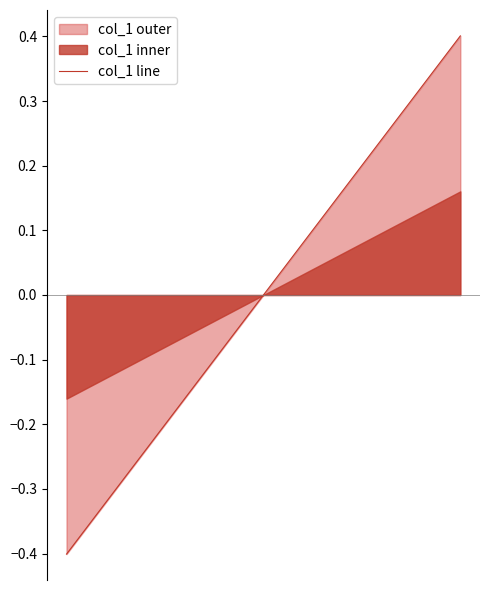

True or false: the data shows -0.5 at 0.

False